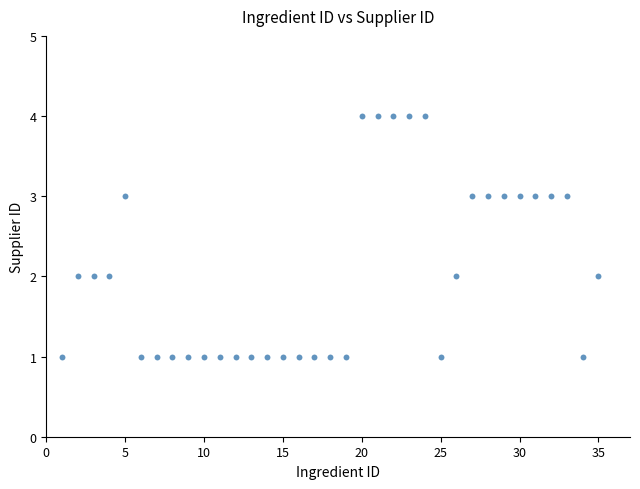

What is the range of Y values (max minus min)?

3